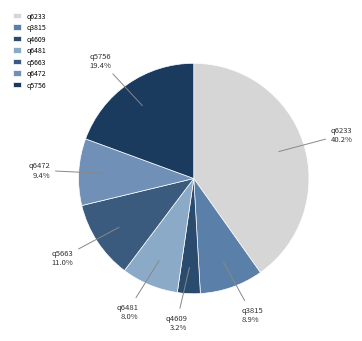

Between q4609 and q6481, which is larger?

q6481